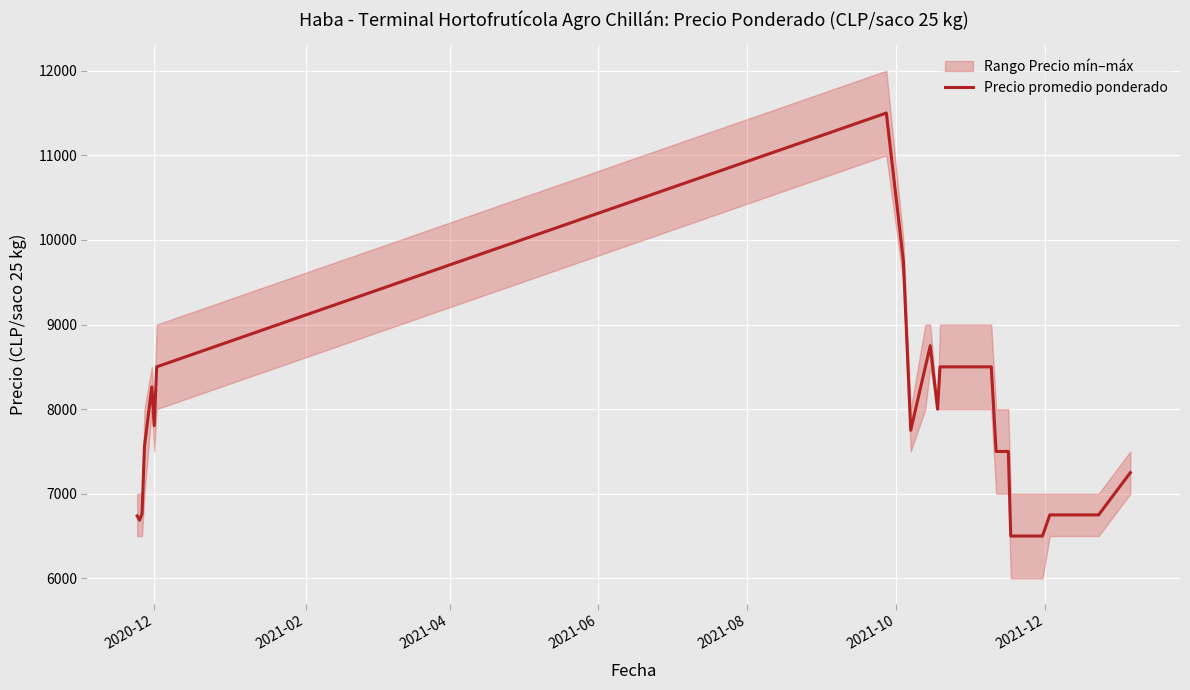

What is the minimum value for Precio promedio ponderado?

6500